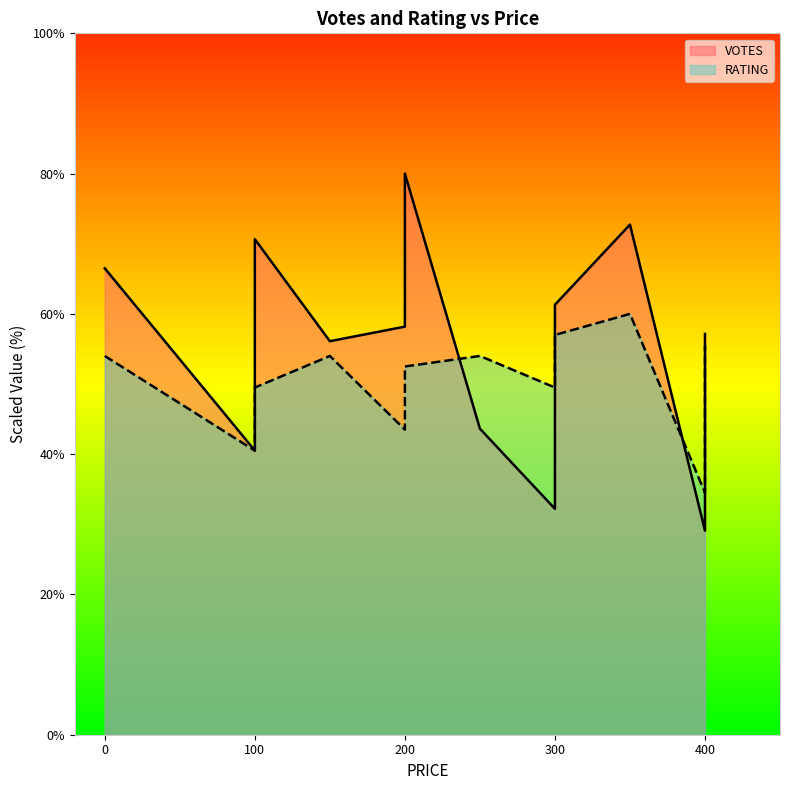

Which has a higher value, 250 or 300?

300